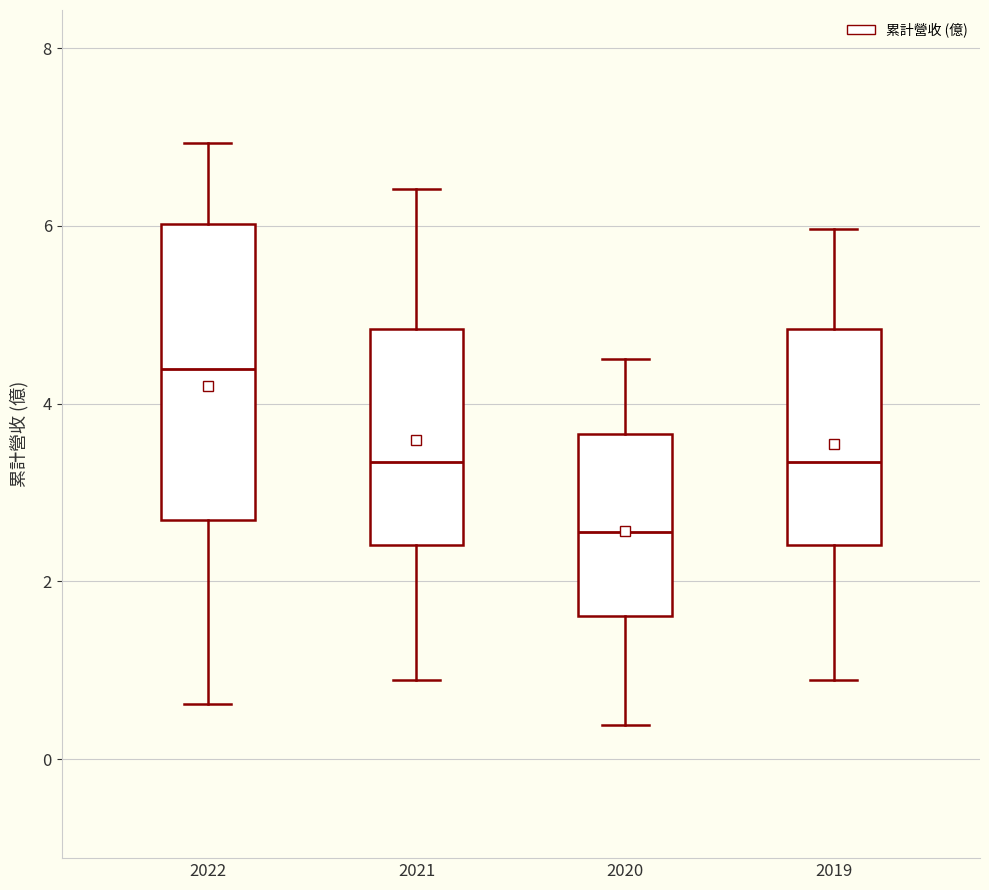

Where is the upper edge of the box at x = 2021 on the y-axis? The values are not printed on the chart, so give them approximately, as read against the axis.

4.8